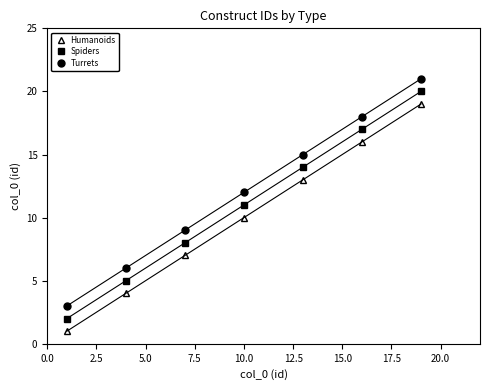

Count the number of categories in the chart.

7